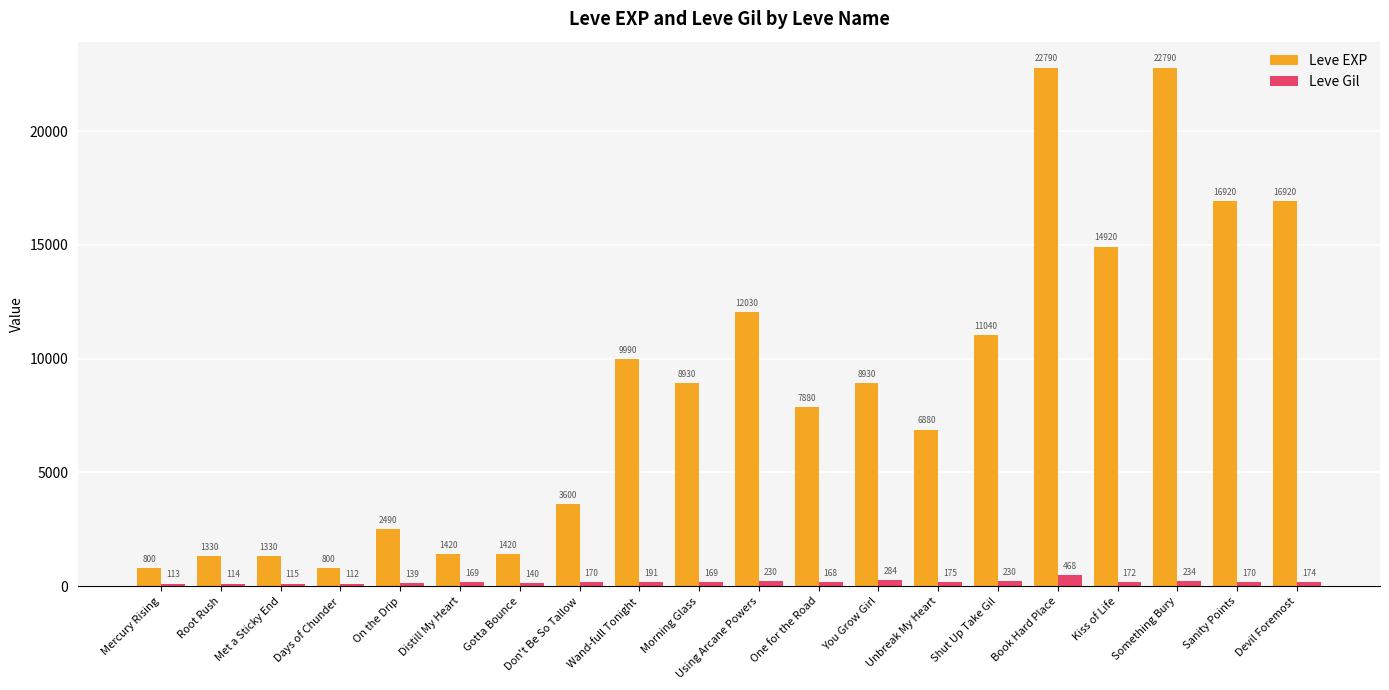

True or false: Leve Gil has a value of 234 at Something Bury.

True